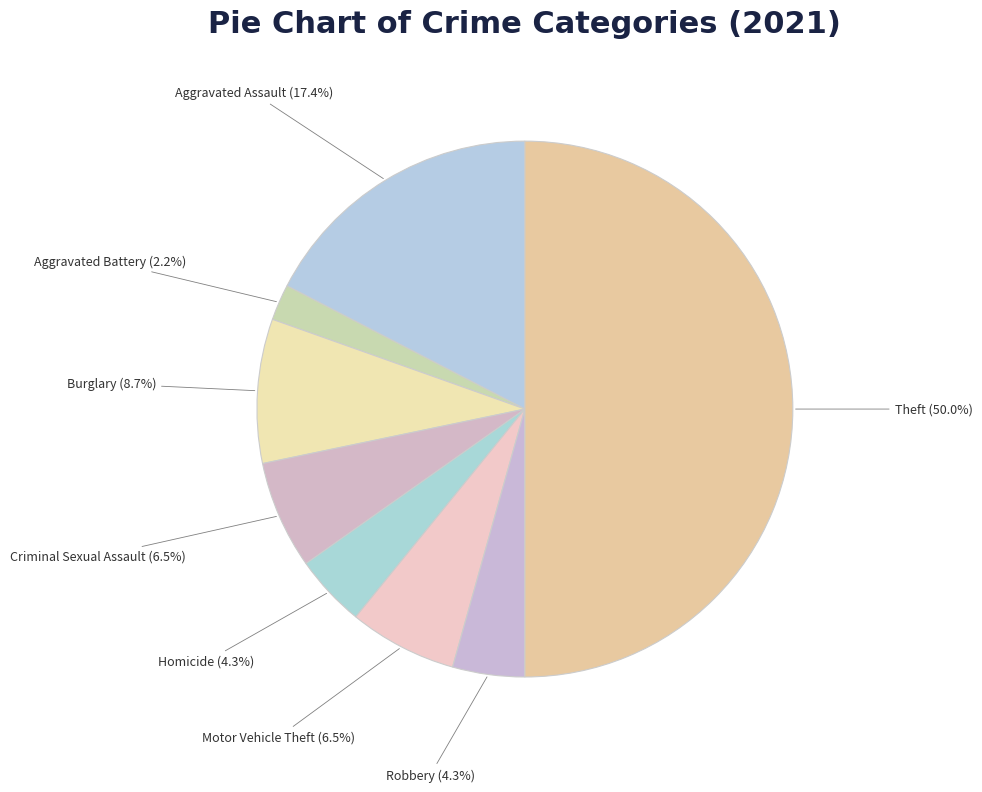

Count the number of slices in the pie.

8